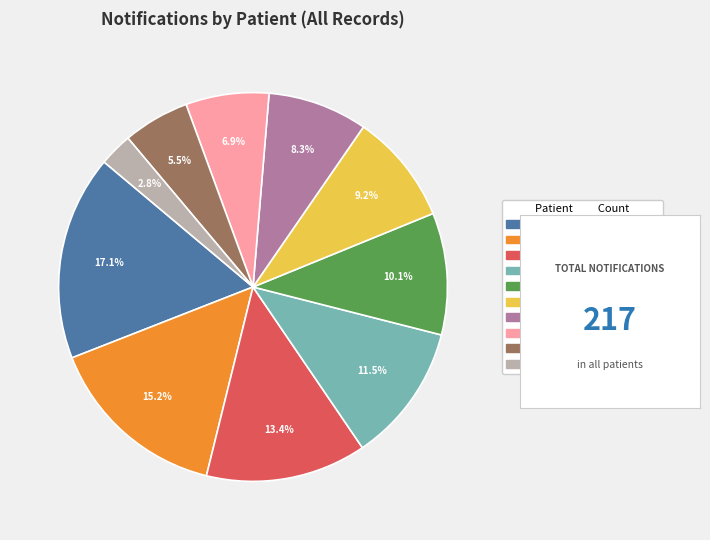

Is there any slice that represents more than half of the pie?

No